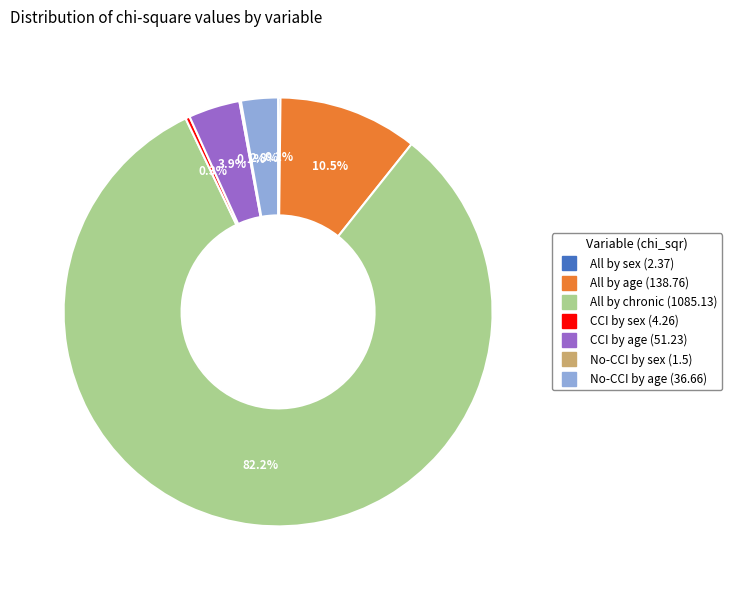

Which has a higher value, All by chronic or CCI by sex?

All by chronic